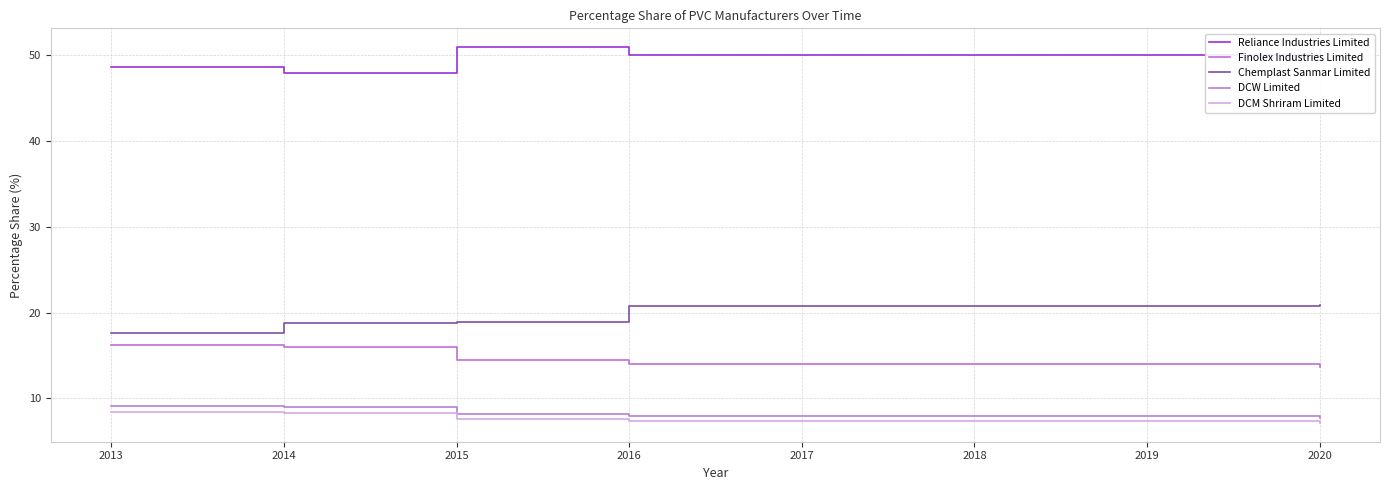

True or false: Chemplast Sanmar Limited and Reliance Industries Limited cross at least once.

False